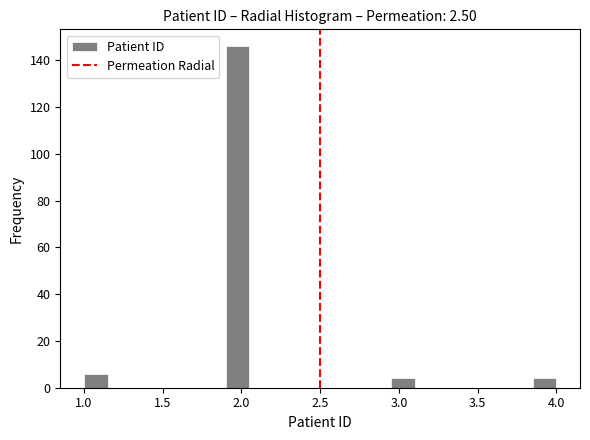

Read against the x-axis, roughly where is the centre of the tallest bar?

2.00